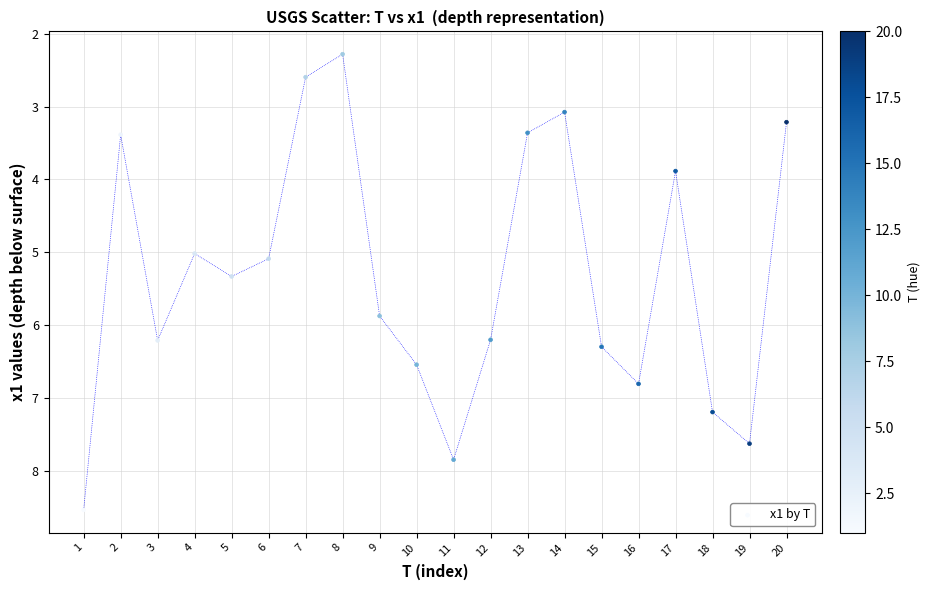

What is the range of X values (max minus min)?

19.0